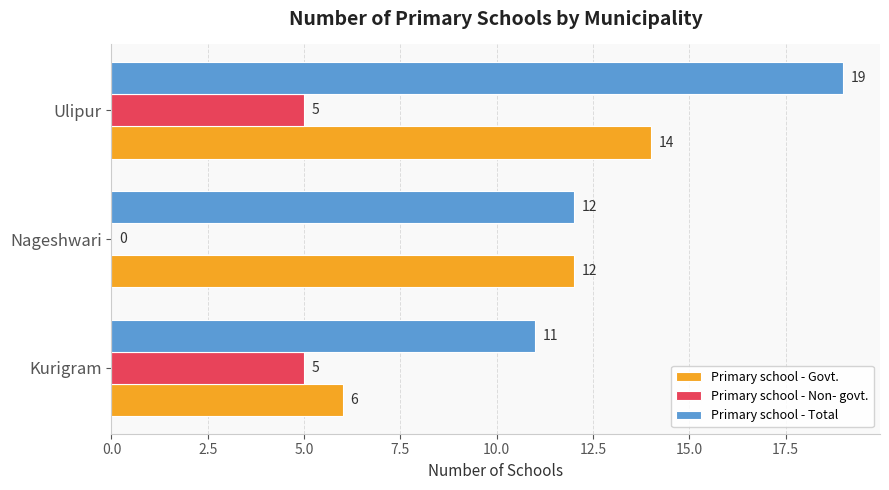

What is the sum of the Primary school - Govt. values at Ulipur and Nageshwari?

26